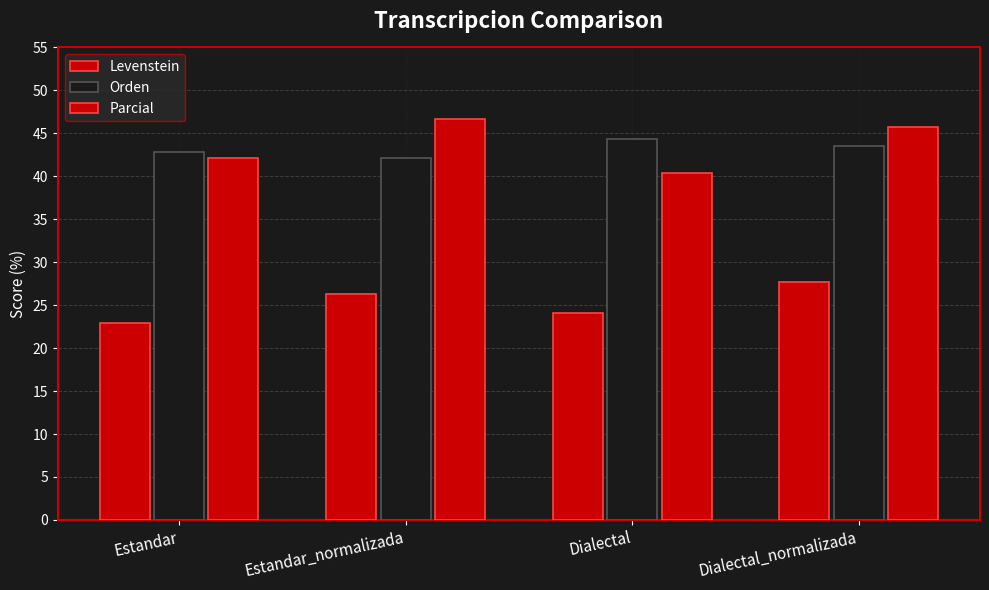

Reading left to right, transcribe all the data shown in this chart.

Levenstein: Estandar=22.9	Estandar_normalizada=26.3	Dialectal=24.0	Dialectal_normalizada=27.7
Orden: Estandar=42.9	Estandar_normalizada=42.1	Dialectal=44.3	Dialectal_normalizada=43.5
Parcial: Estandar=42.1	Estandar_normalizada=46.7	Dialectal=40.4	Dialectal_normalizada=45.7